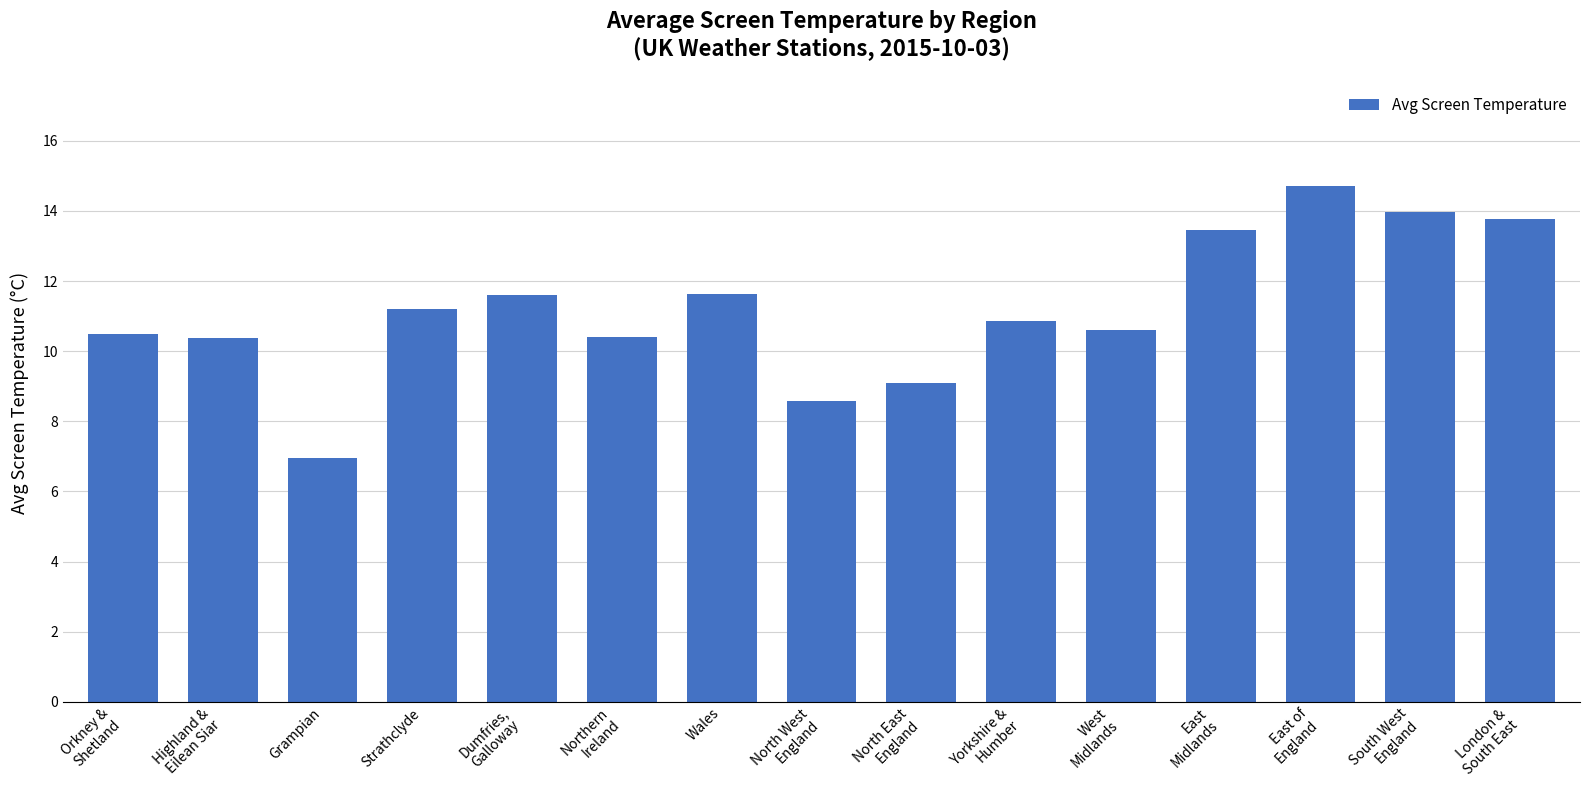

What position from the left is Strathclyde?

4